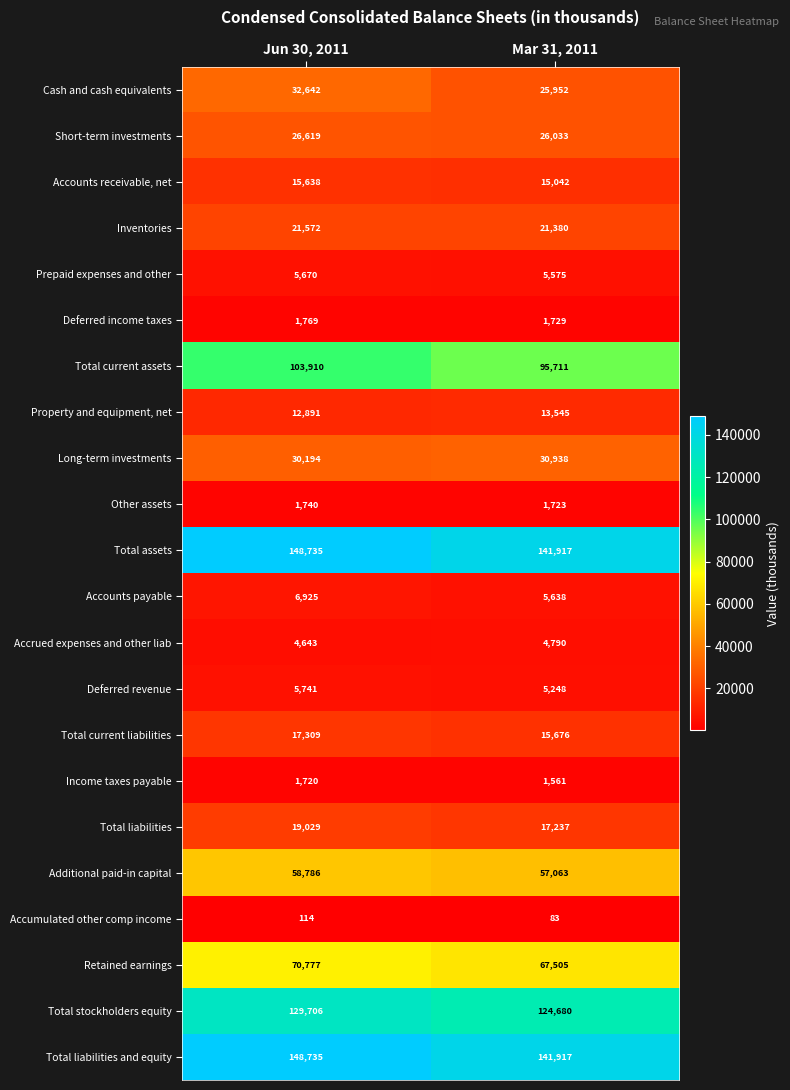

What is the difference between the maximum and minimum values in the Other assets series?

17